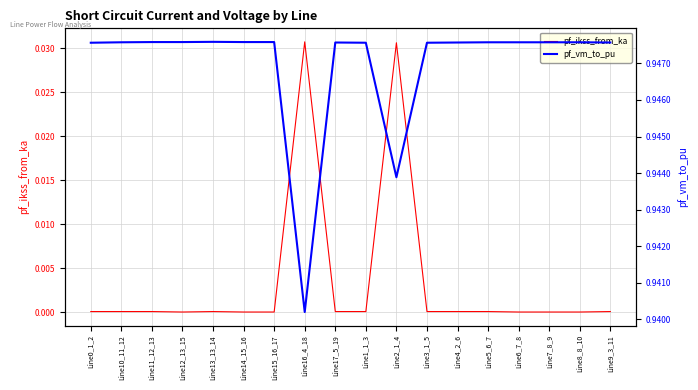

True or false: pf_ikss_from_ka has a value of 0.0 at Line17_5_19.

True